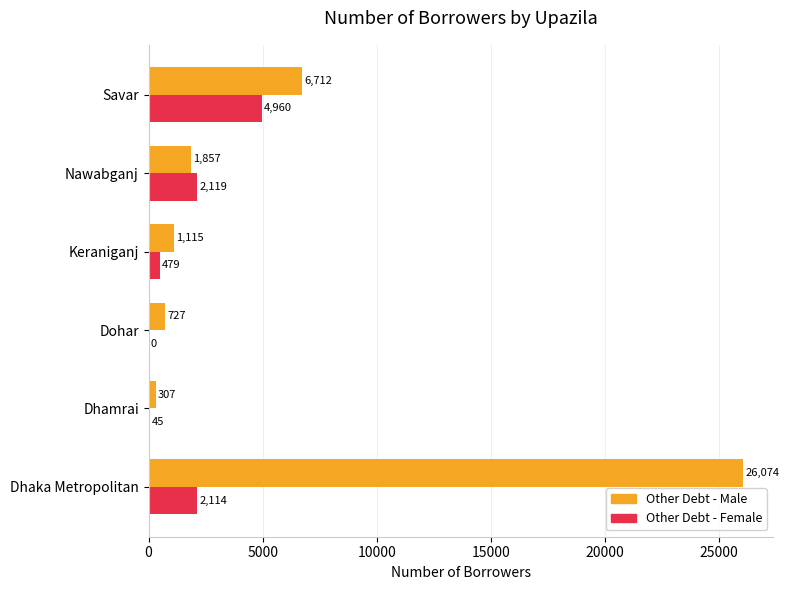

What is the maximum value shown in the chart?

26074